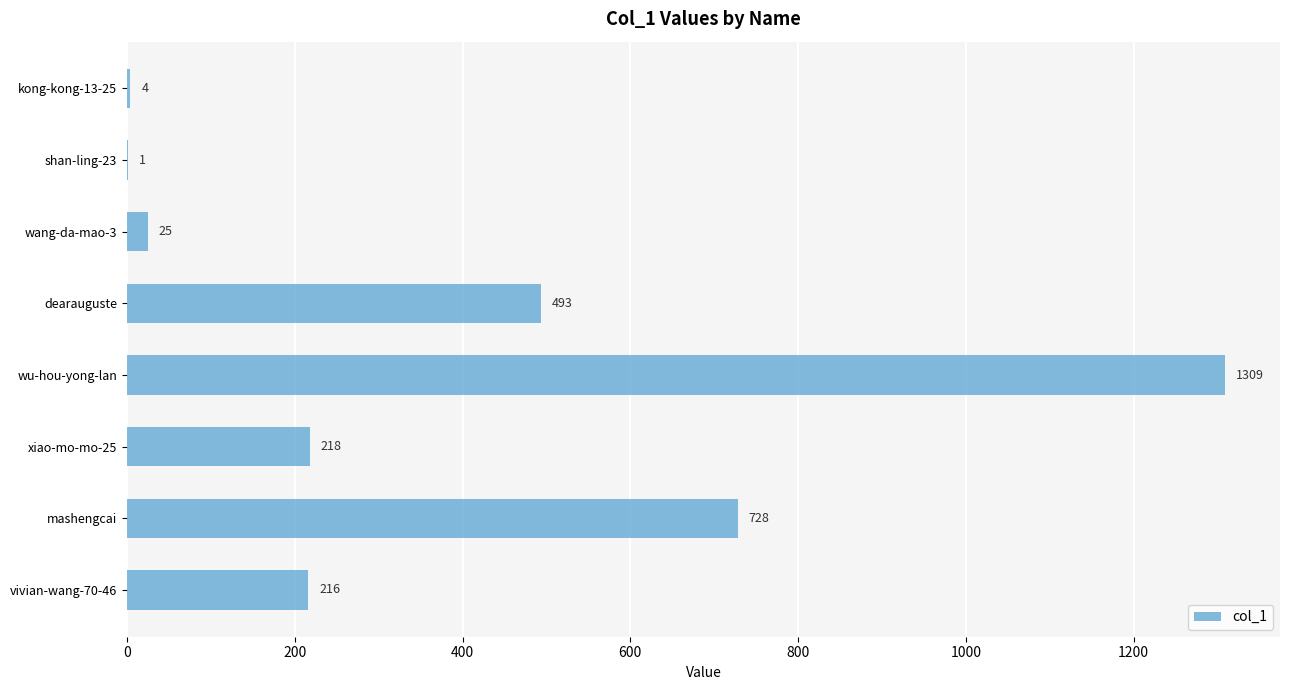

Which has a higher value, wang-da-mao-3 or vivian-wang-70-46?

vivian-wang-70-46